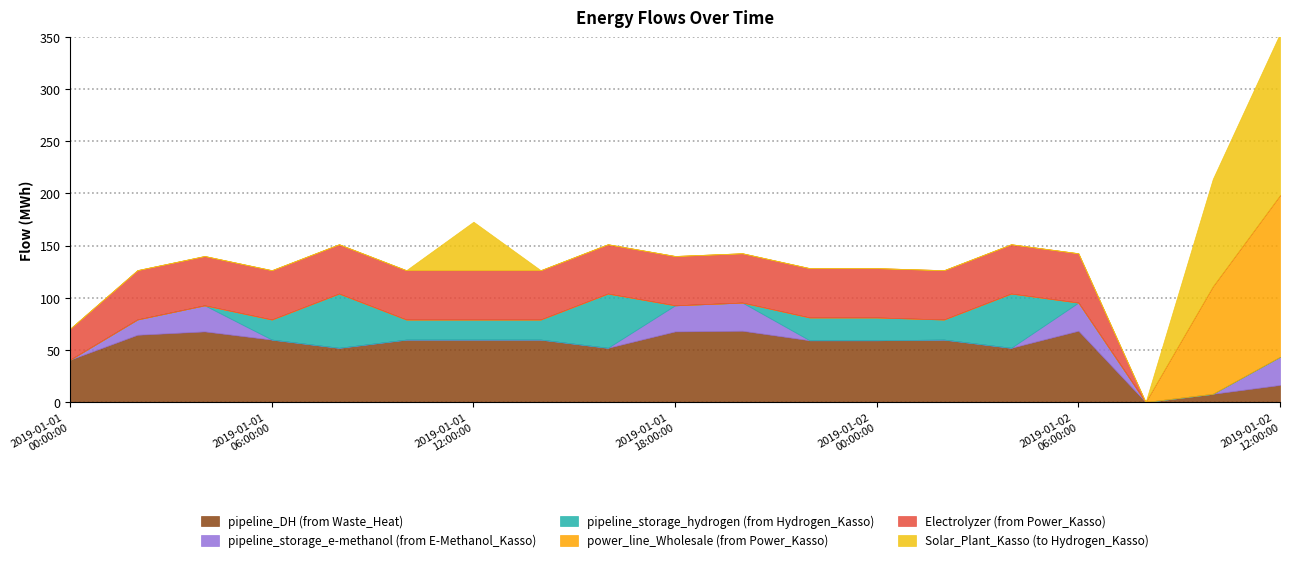

Between which two adjacent categories do pipeline_storage_hydrogen (from Hydrogen_Kasso) and pipeline_storage_e-methanol (from E-Methanol_Kasso) first intersect?

2019-01-01T04:00:00 and 2019-01-01T06:00:00